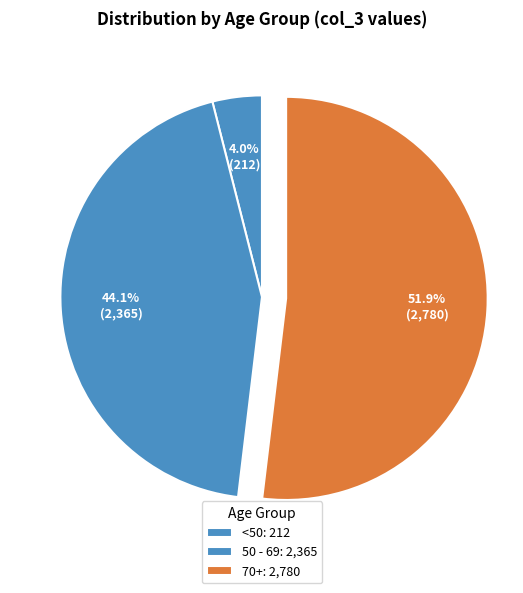

Count the number of slices in the pie.

3